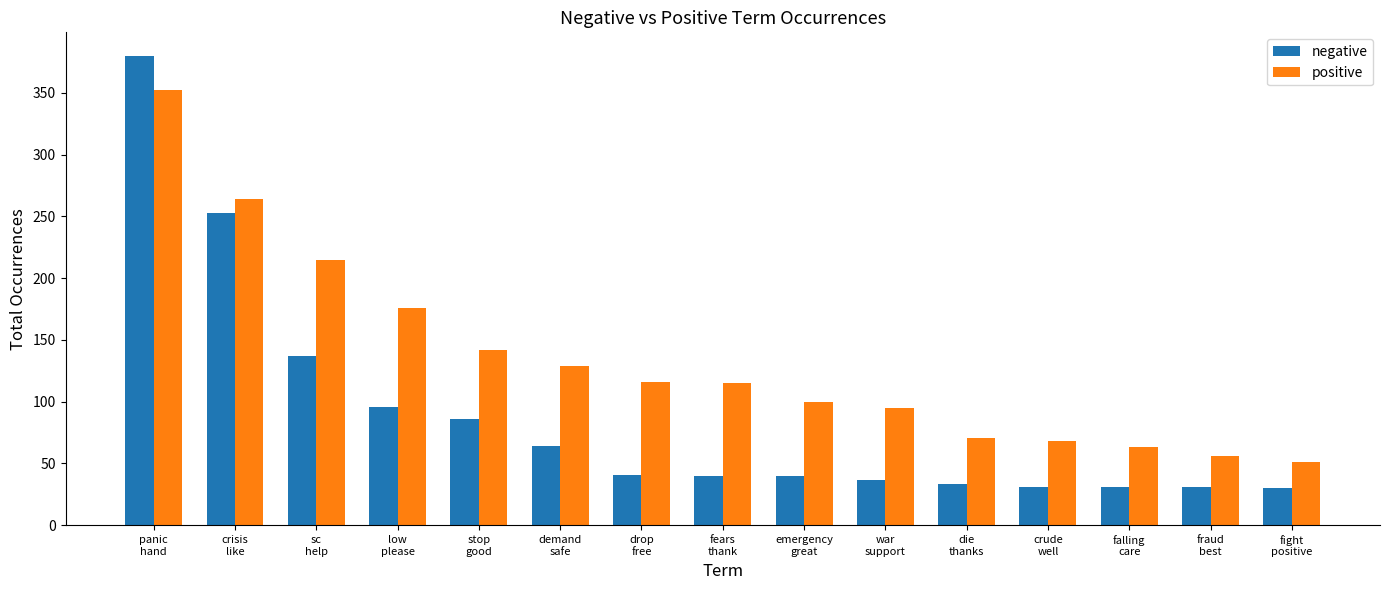

True or false: positive has a value of 270 at low
please.

False